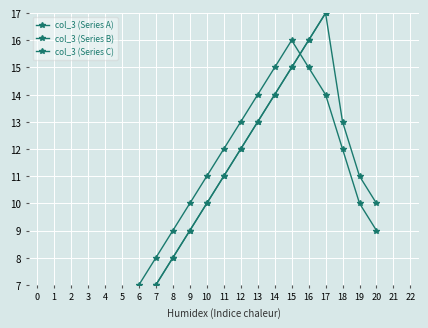

Count the number of data series in this chart.

3